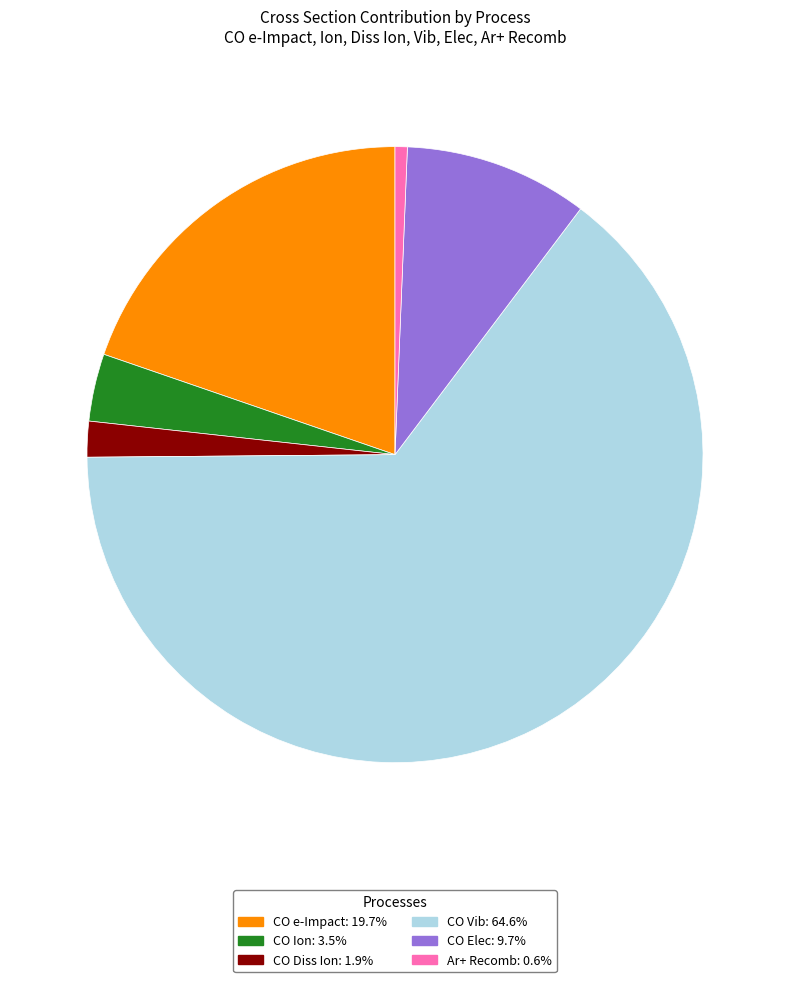

Is the sum of CO Diss Ion: 1.9% and CO Elec: 9.7% greater than half?

No